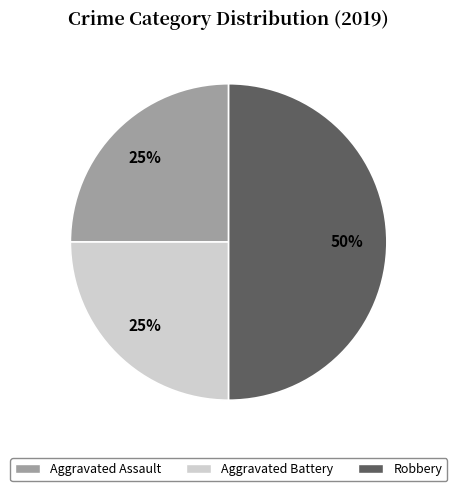

Between Aggravated Assault and Robbery, which is larger?

Robbery